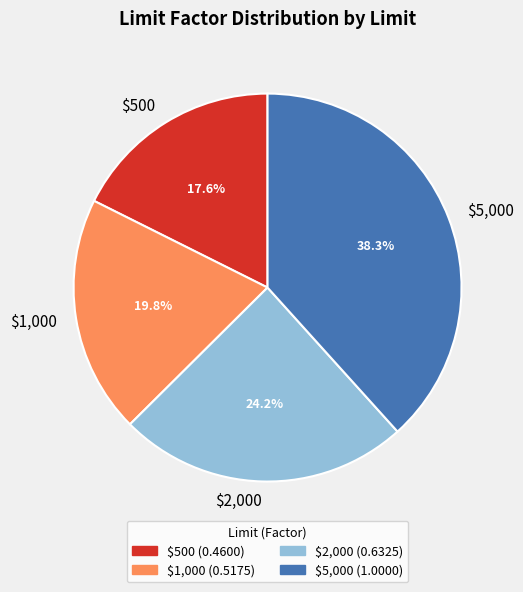

Do $5,000 and $1,000 together represent more than half of the pie?

Yes